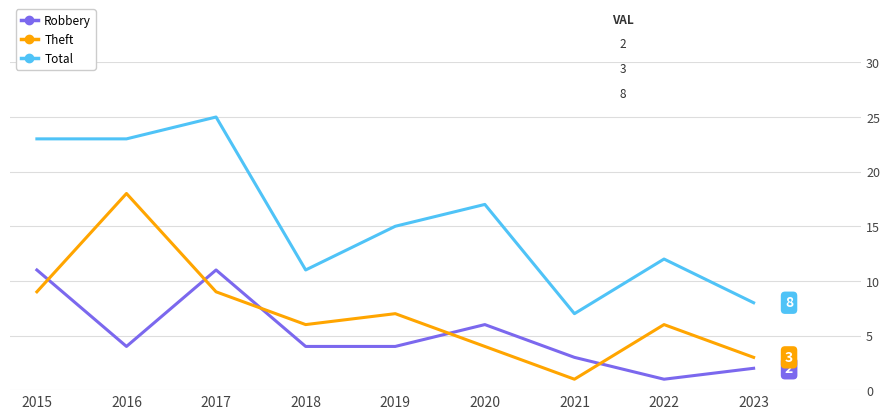

Between 2017 and 2022, which series saw the biggest shift?

Total